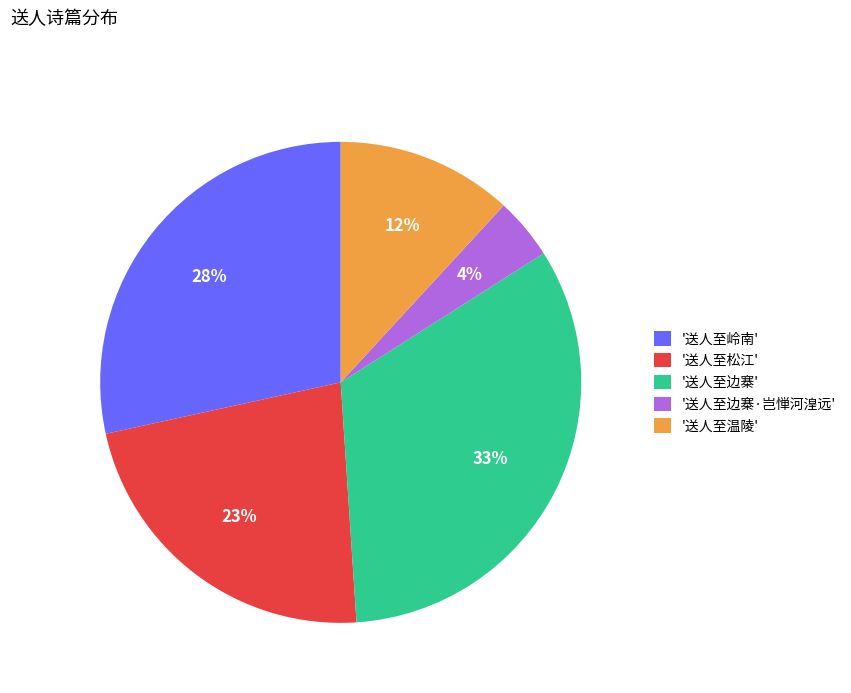

Which has a higher value, '送人至岭南' or '送人至松江'?

'送人至岭南'